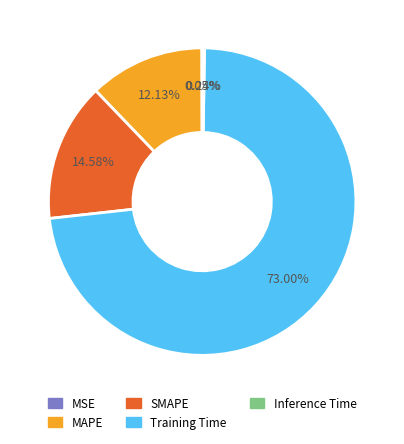

Is it true that SMAPE is 15% of the pie?

True